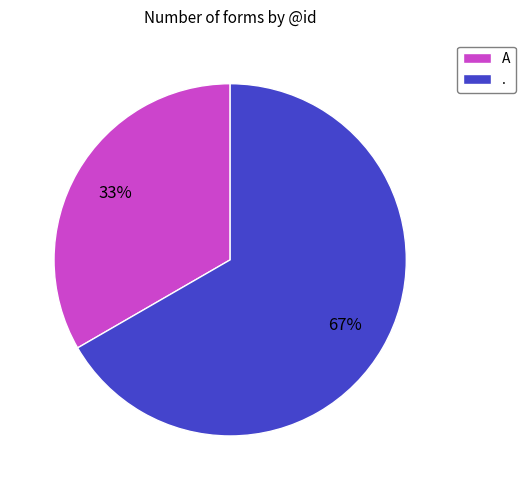

How many slices are in this pie chart?

2